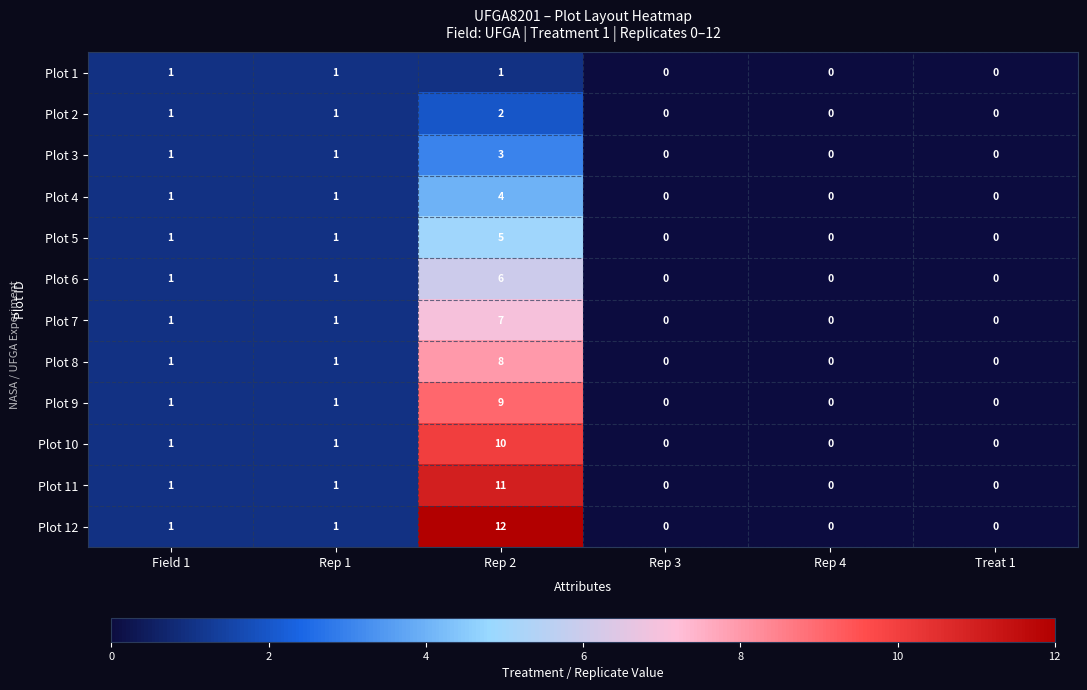

What is the sum of the Plot 6 values at Treat 1 and Rep 2?

6